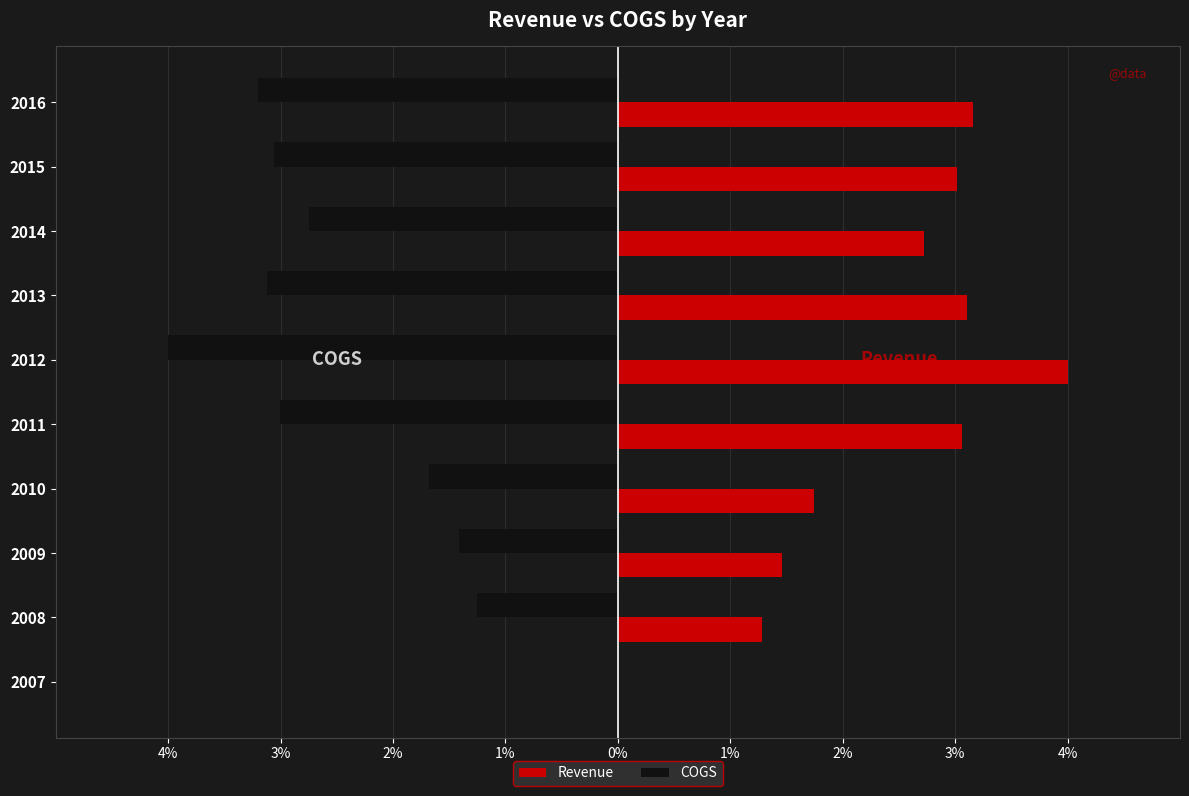

What are all the series names shown in the legend?

Revenue, COGS